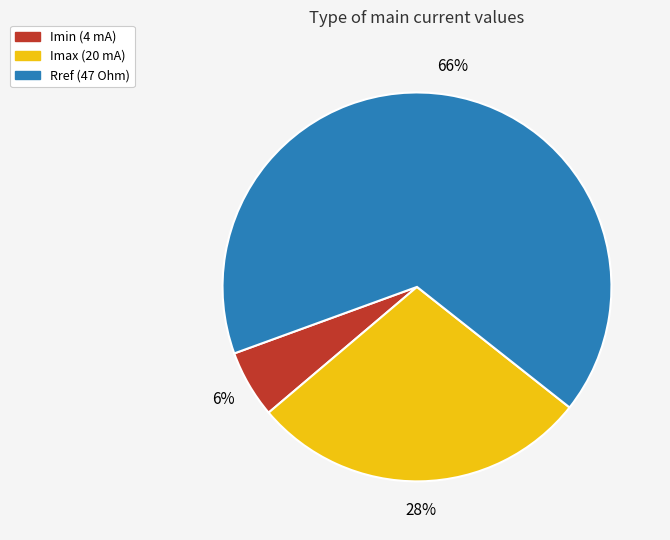

What percentage is the Rref slice, to the nearest percent?

66%